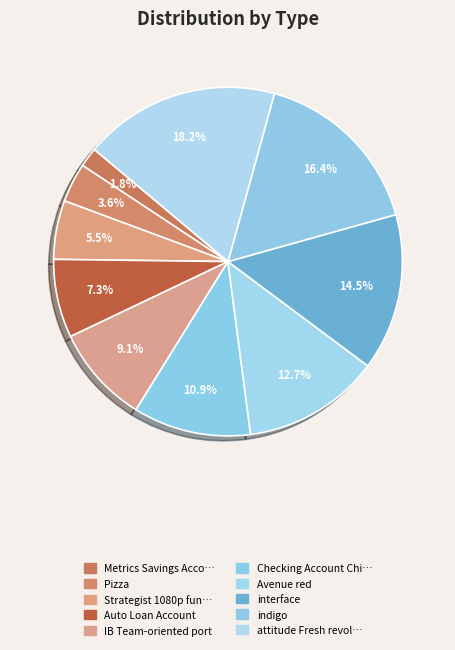

True or false: Pizza accounts for 4% of the total.

True